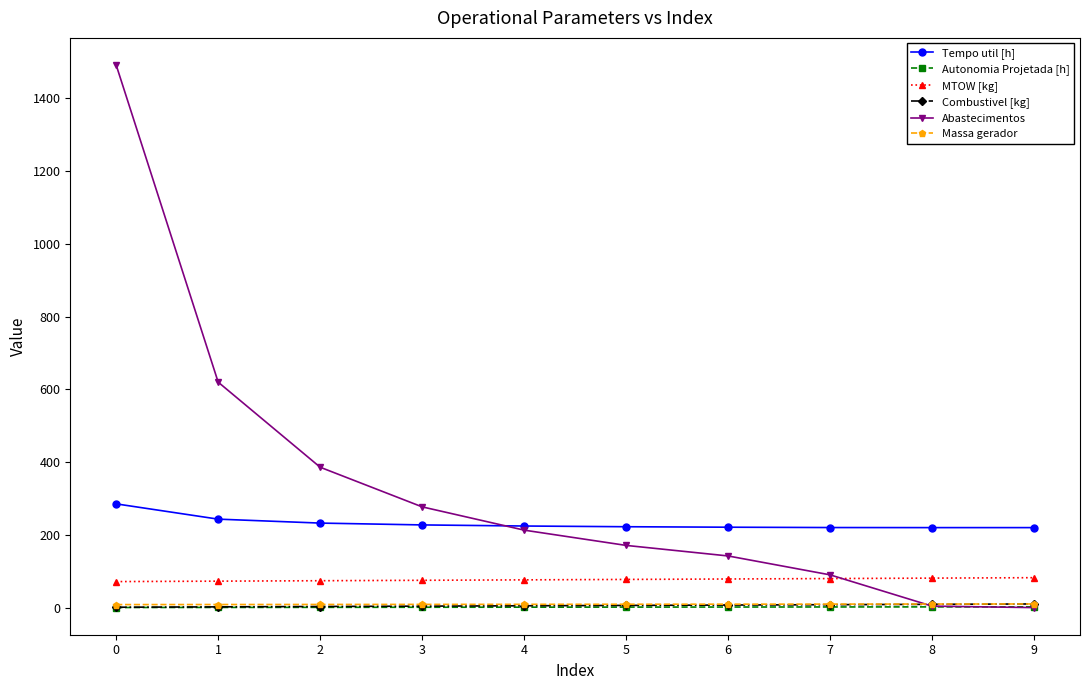

How many intersections are there between Abastecimentos and MTOW [kg]?

1